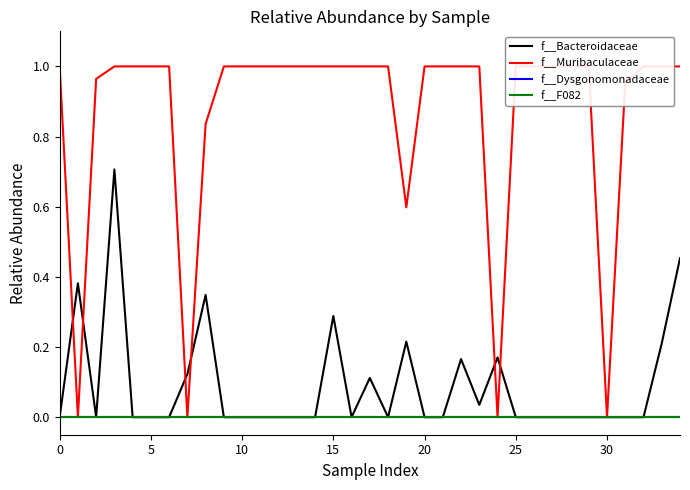

Which series changed the most between 15 and 25?

f__Bacteroidaceae